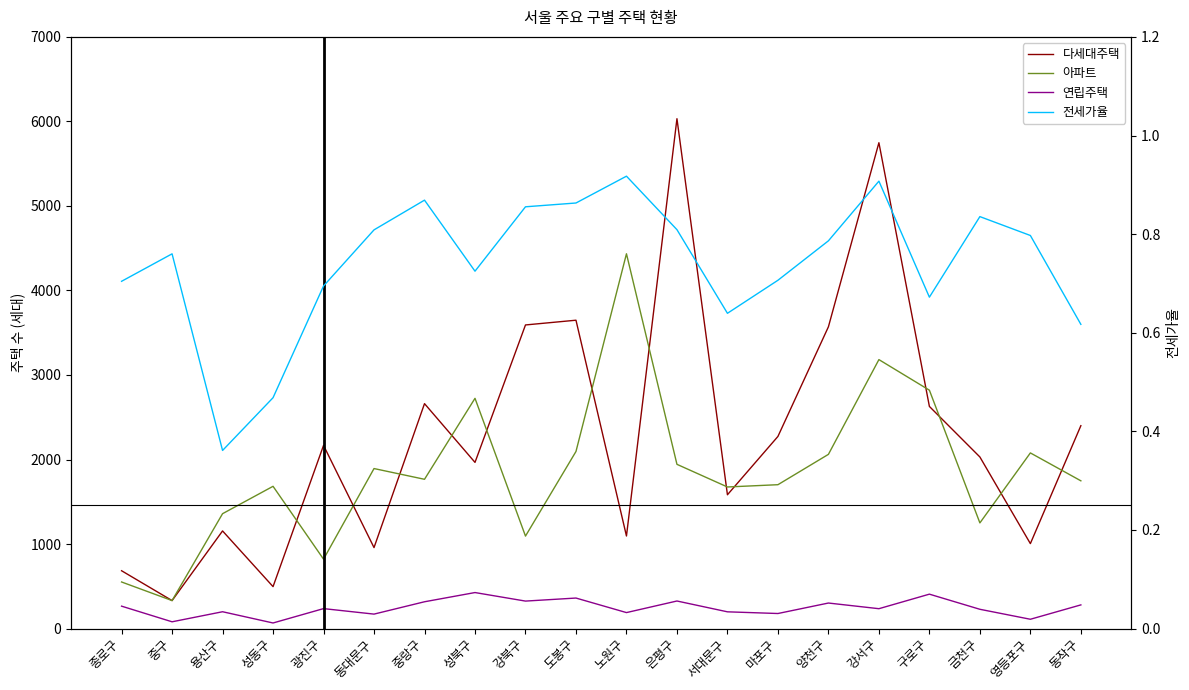

Is it true that 다세대주택 equals 2571.9 at 서대문구?

False